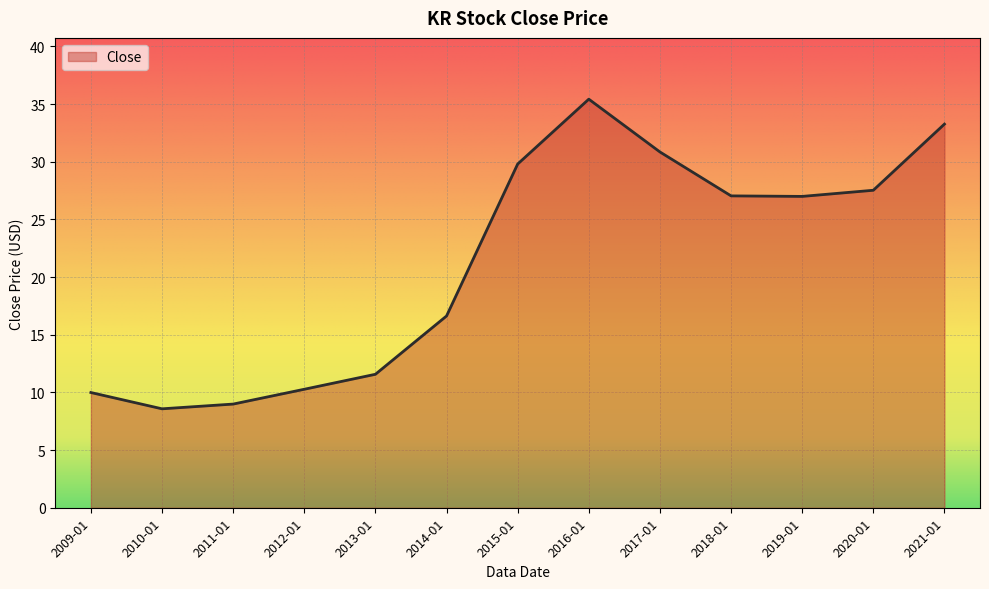

Reading left to right, list all the values displayed in this chart.

2009-01=10.0	2010-01=8.6	2011-01=9.0	2012-01=10.3	2013-01=11.6	2014-01=16.6	2015-01=29.8	2016-01=35.4	2017-01=30.9	2018-01=27.0	2019-01=27.0	2020-01=27.5	2021-01=33.3